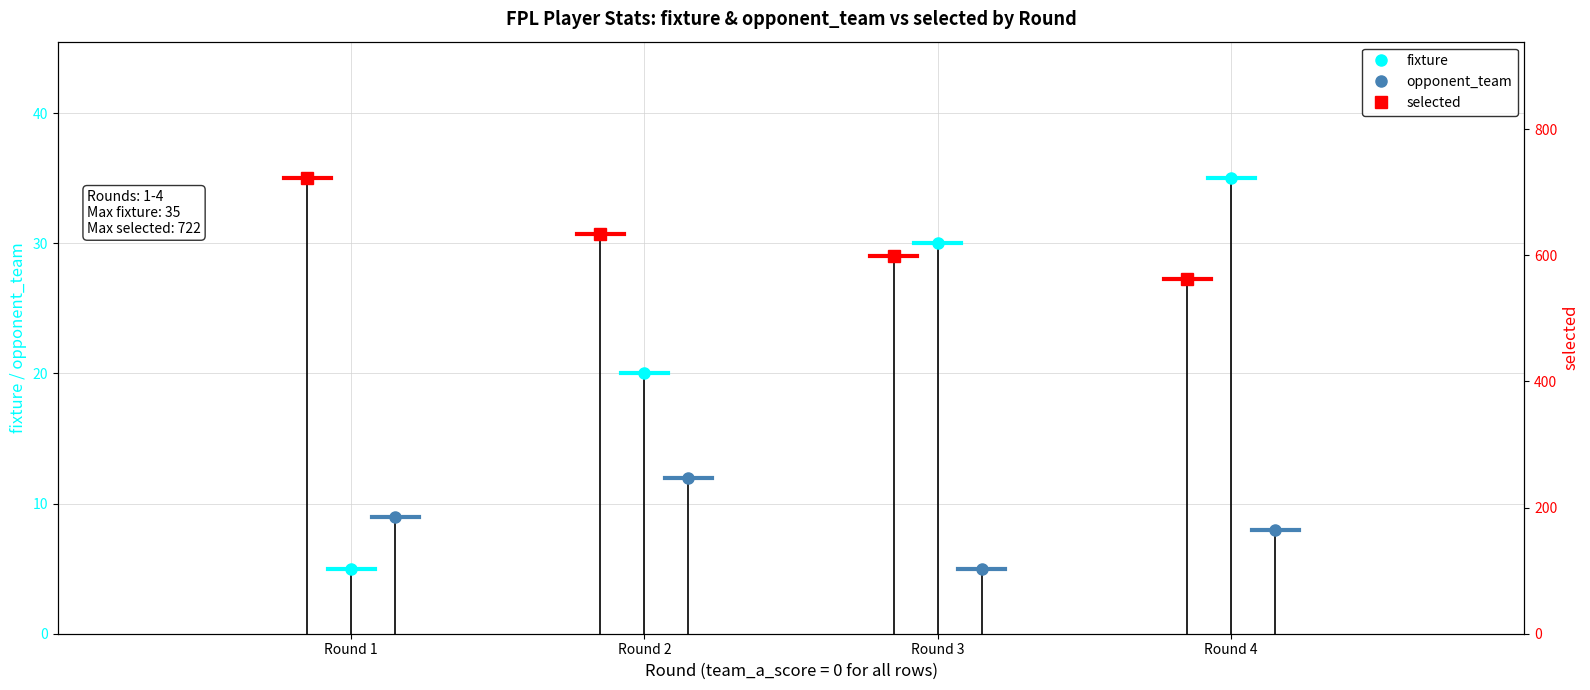

At which label does fixture reach its peak?

Round 4